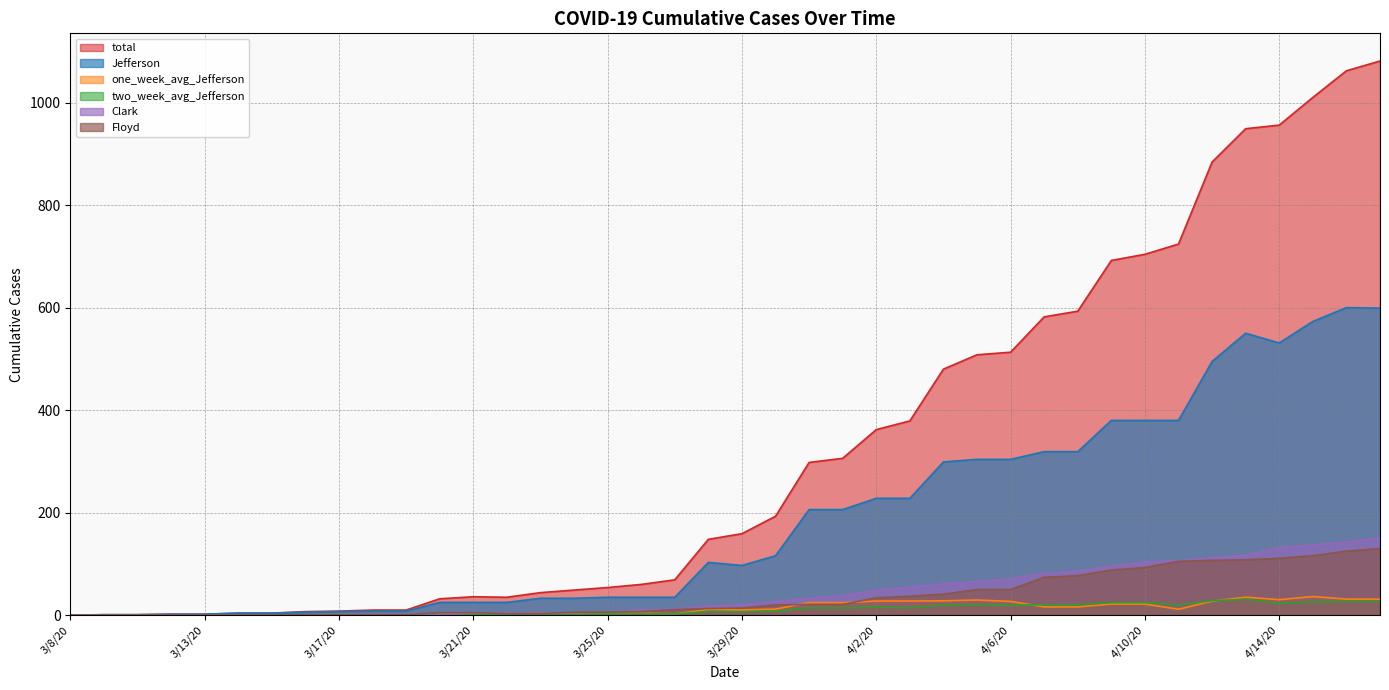

Rank the categories by two_week_avg_Jefferson value from highest to lowest.

4/13/20, 4/12/20, 4/16/20, 4/17/20, 4/15/20, 4/9/20, 4/10/20, 4/14/20, 4/7/20, 4/8/20, 4/5/20, 4/11/20, 4/4/20, 4/6/20, 4/2/20, 4/3/20, 3/31/20, 4/1/20, 3/30/20, 3/28/20, 3/29/20, 3/25/20, 3/26/20, 3/27/20, 3/23/20, 3/24/20, 3/20/20, 3/21/20, 3/22/20, 3/18/20, 3/19/20, 3/17/20, 3/16/20, 3/14/20, 3/15/20, 3/12/20, 3/13/20, 3/9/20, 3/11/20, 3/8/20